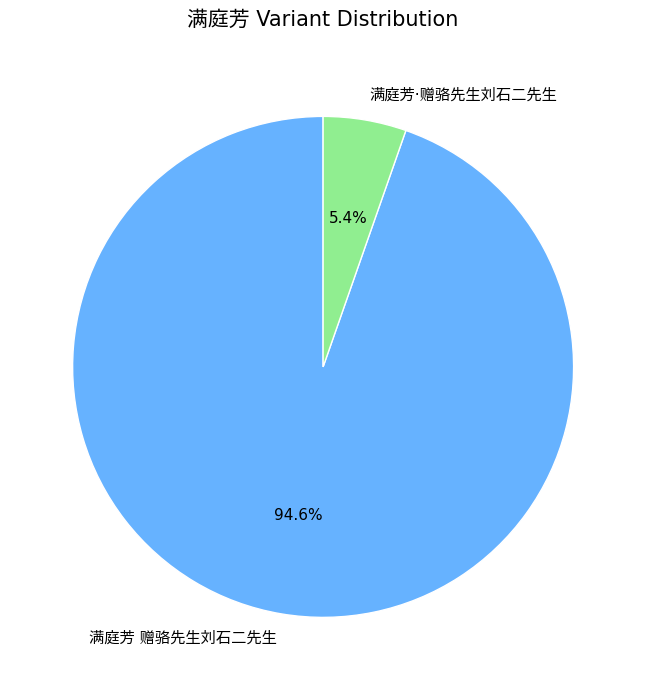

Is there any slice that represents more than half of the pie?

Yes